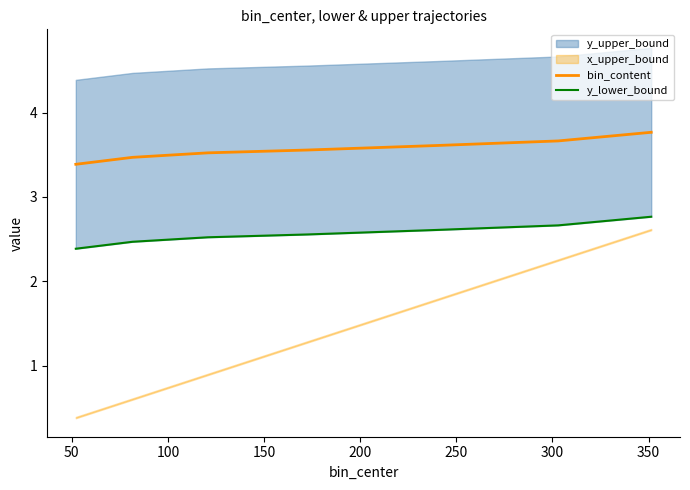

Is the value of bin_content at 100 greater than the value of y_lower_bound at 200?

Yes